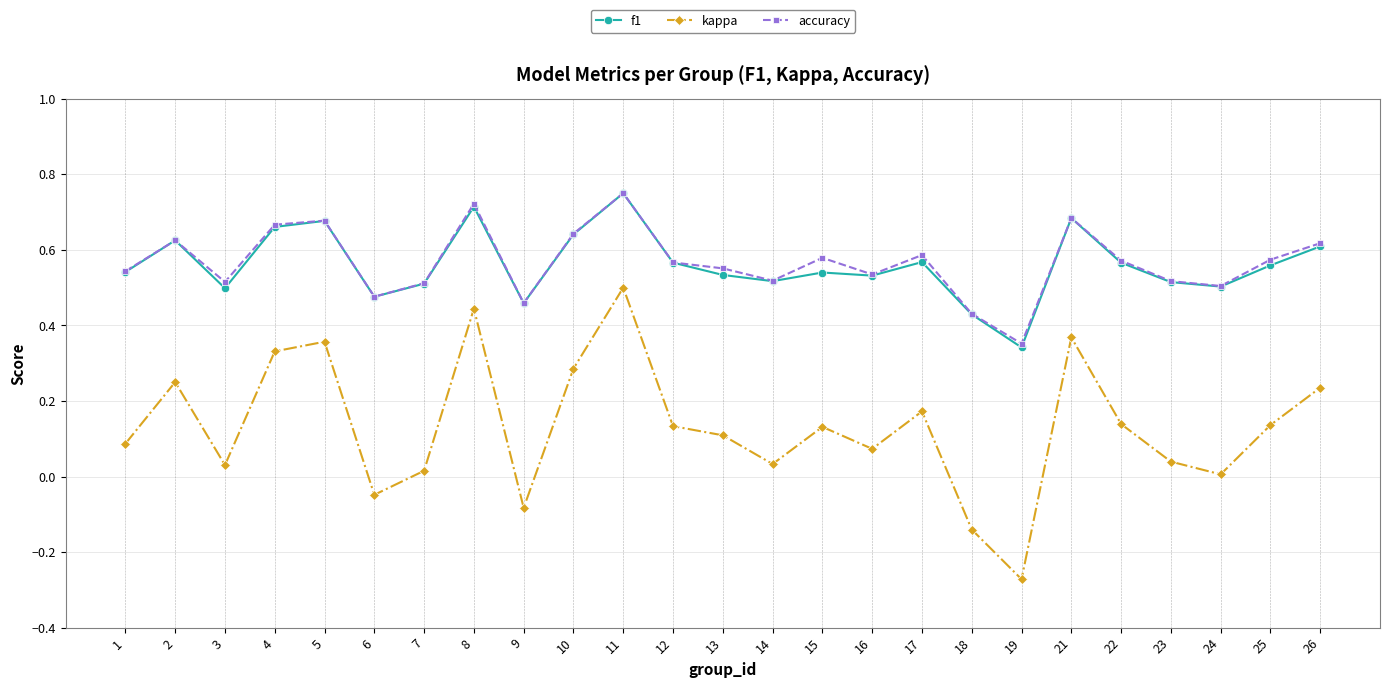

The kappa series shows 0.3 at 26. True or false?

False